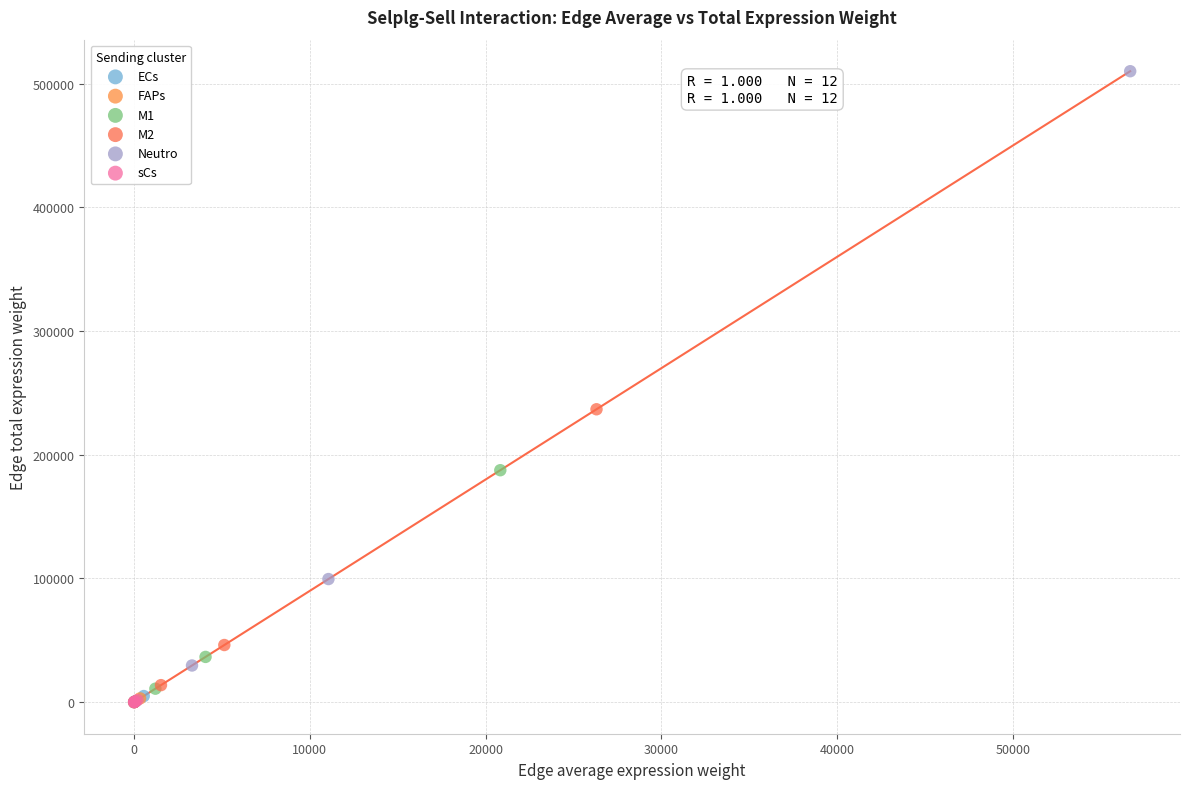

Which series has the largest Y range (max minus min)?

Neutro